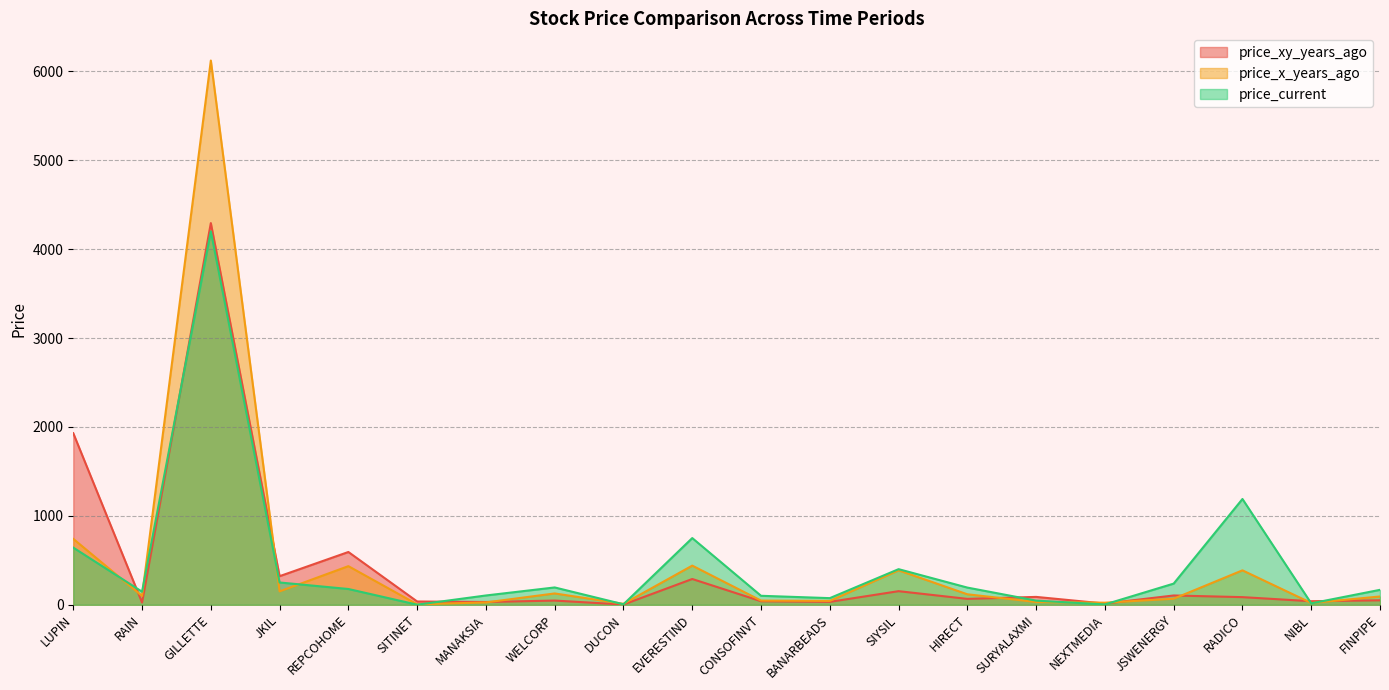

Between HIRECT and JKIL, which is larger?

JKIL